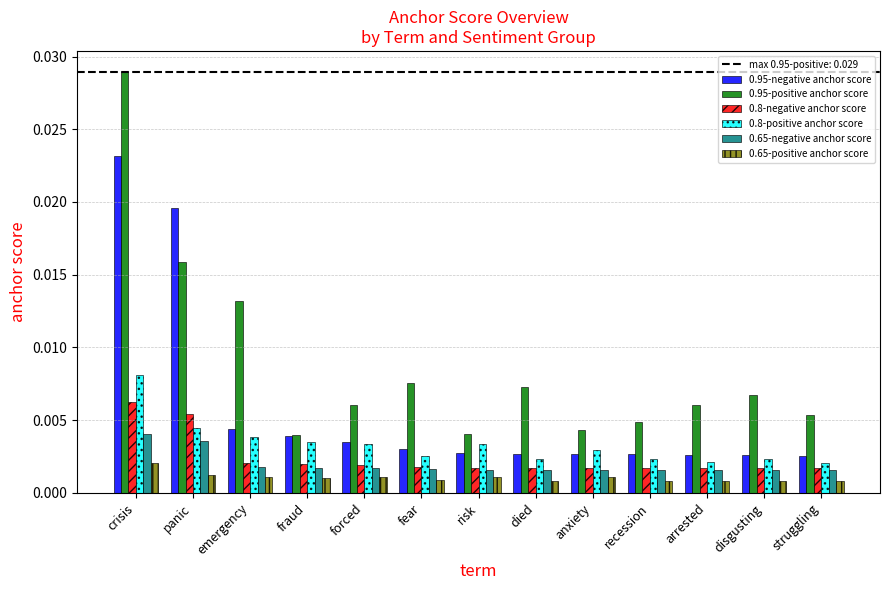

Between fraud and fear, which series saw the biggest shift?

0.95-positive anchor score